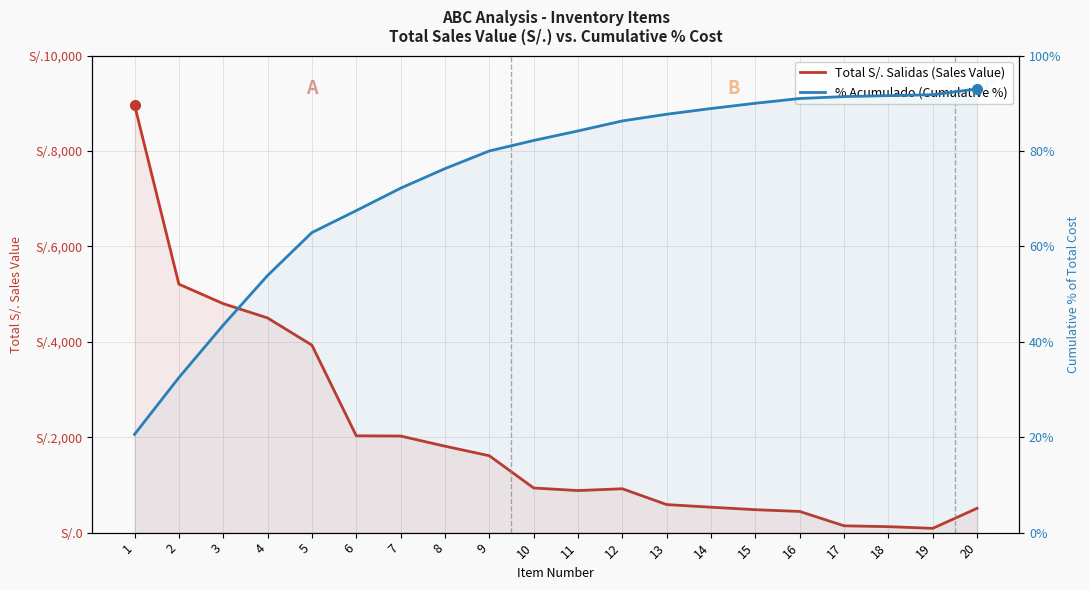

Rank the series by their average value, from highest to lowest.

Total S/. Salidas (Sales Value), % Acumulado (Cumulative %)